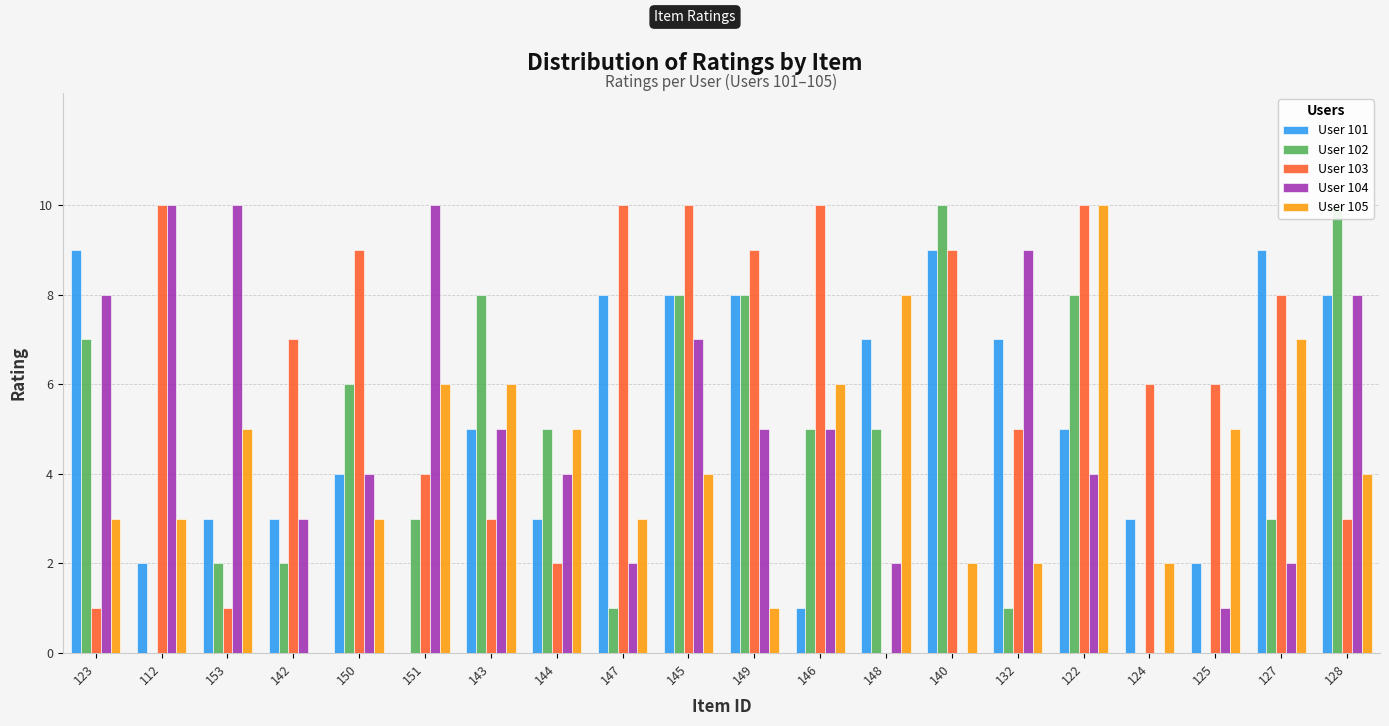

True or false: User 101 has a value of 2 at 153.

False